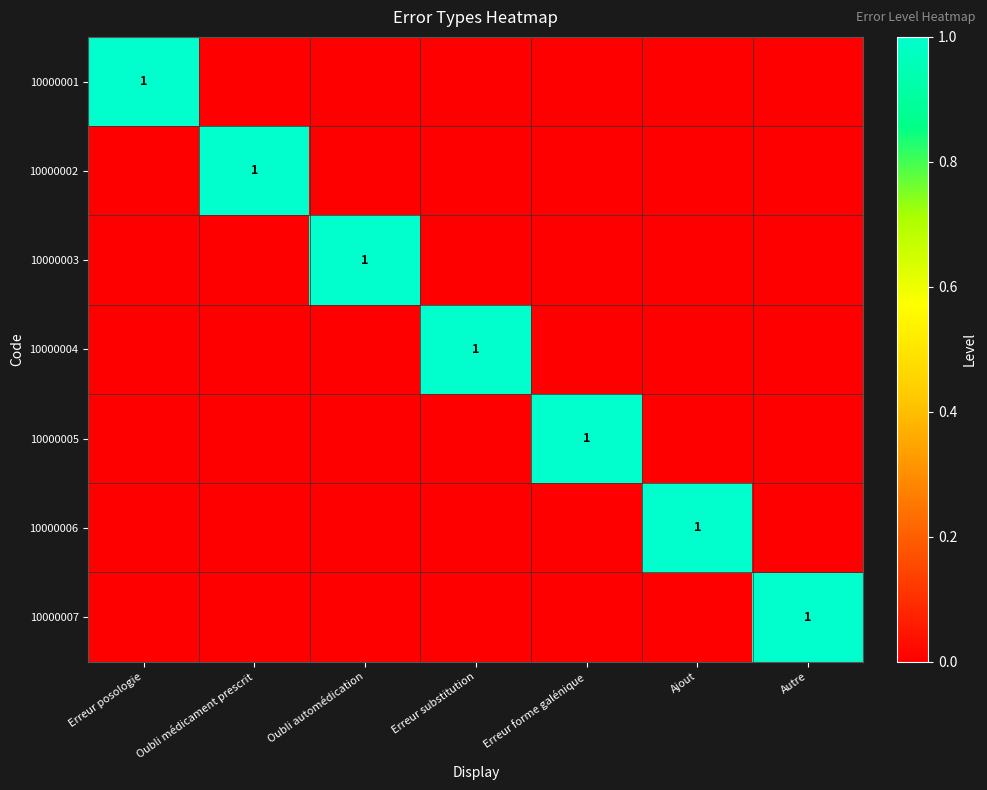

At which label does 10000007 reach its peak?

Autre